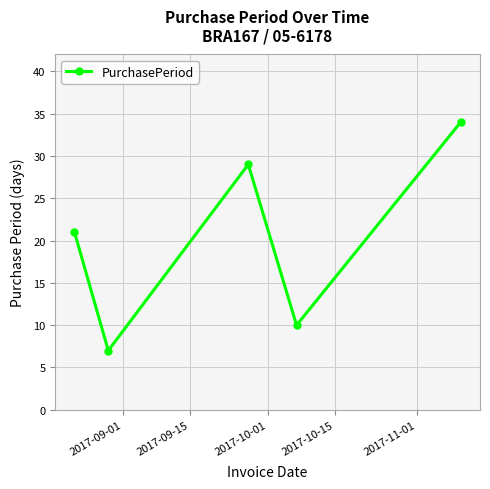

Reading left to right, extract all data points from this chart.

21	7	29	10	34